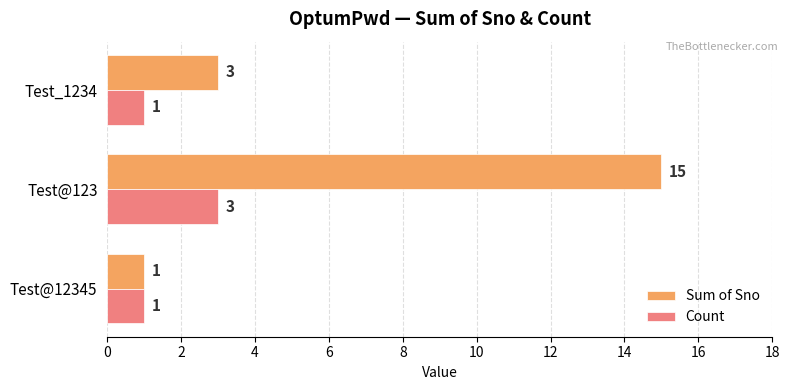

At which category is the sum across all series the highest?

Test@123